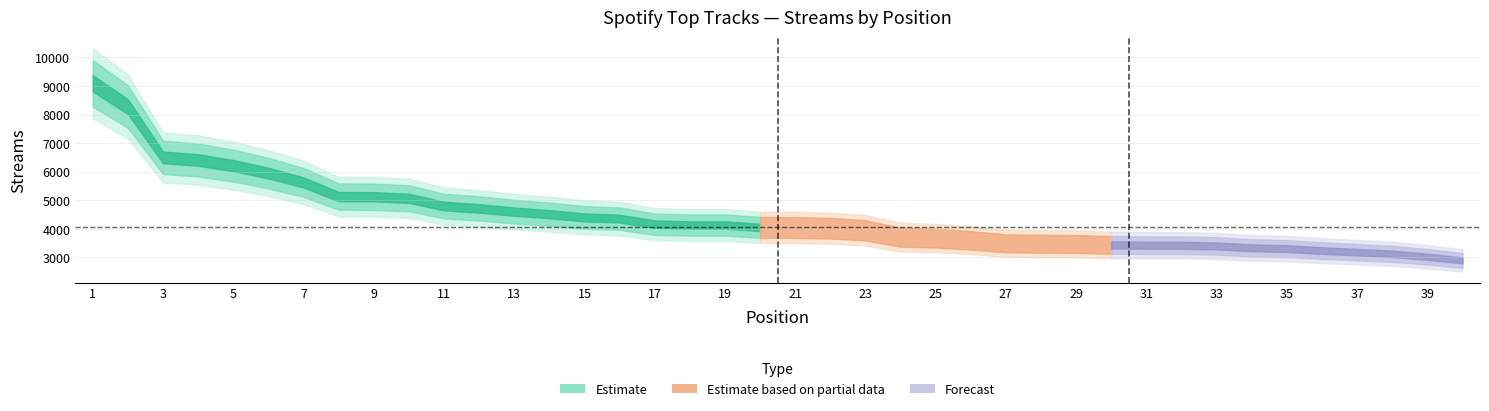

The chart shows a value of 4795 at 11. True or false?

True